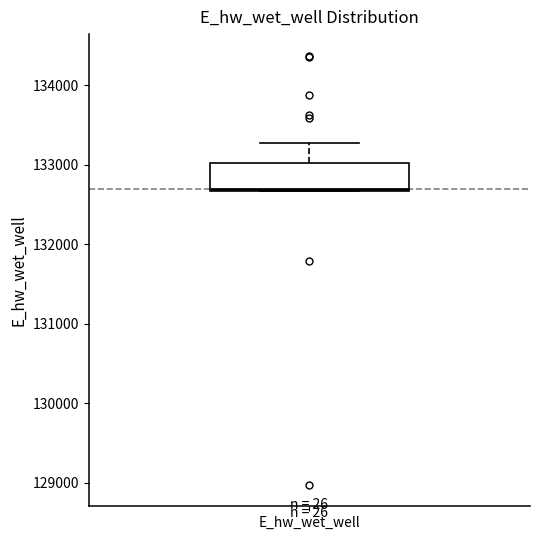

Read this box plot against the y-axis: the position of the median line, the range covered by the box, and the ends of both whiskers. The values are not printed on the chart, so give them approximately, as read against the axis.

median 132700, box 132700 to 133000, whiskers 132700 to 133300